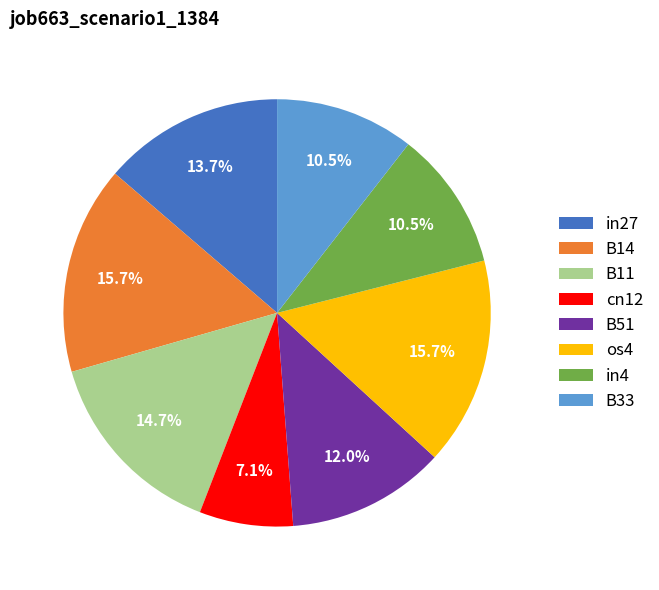

What portion of the pie excludes B11?

85.3%